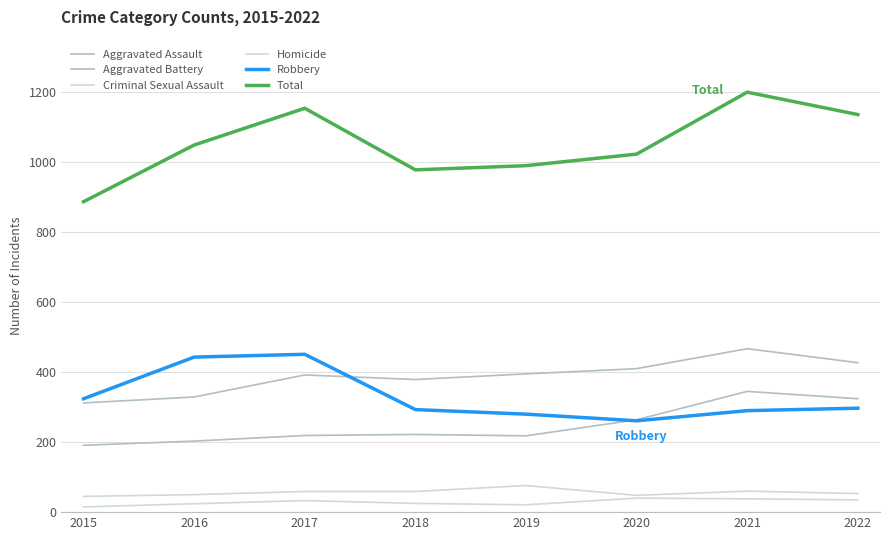

True or false: Homicide has more than 2 points higher than both neighbors.

False